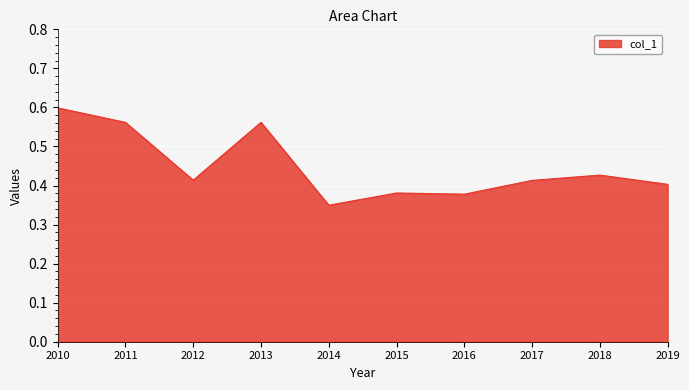

How many categories are shown in the chart?

10